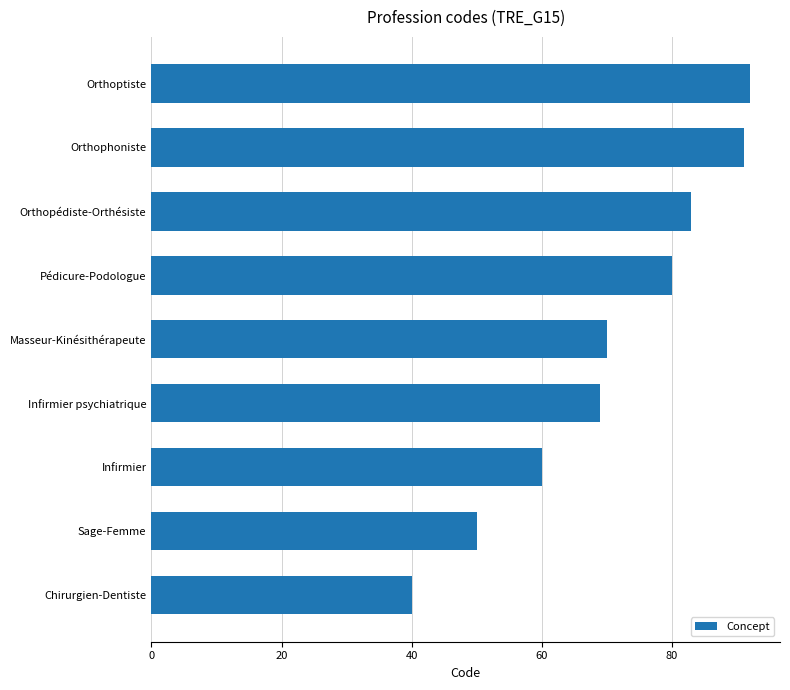

What position from the bottom is Orthophoniste?

8